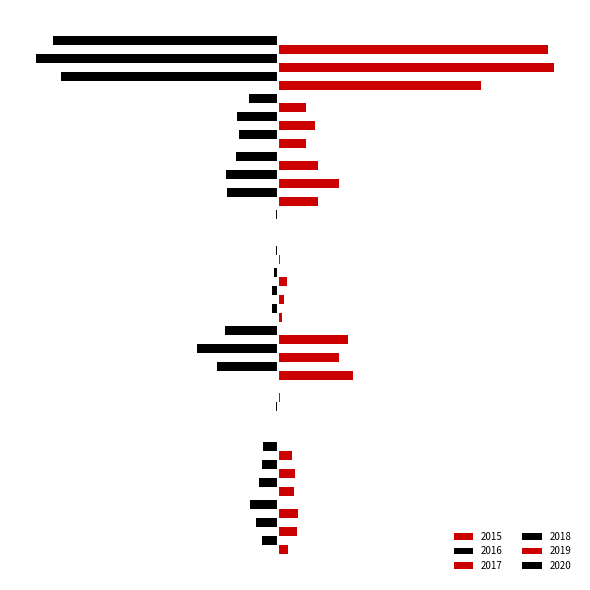

What is the sum of all 2017 values?

1506